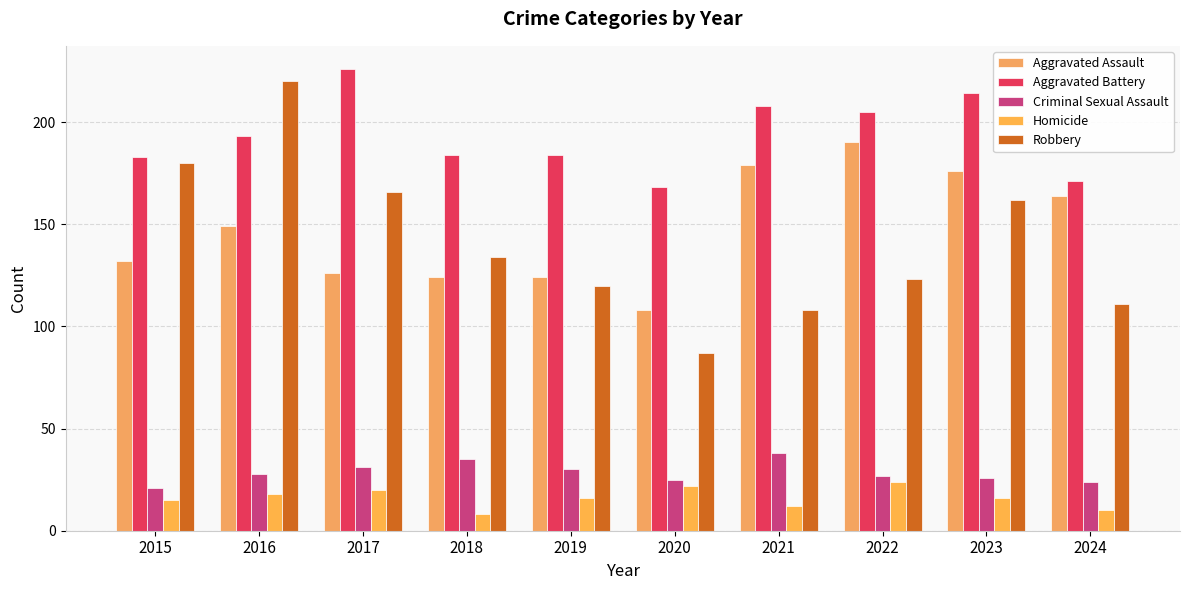

Read the Aggravated Assault value at 2020, to the nearest 5.

110